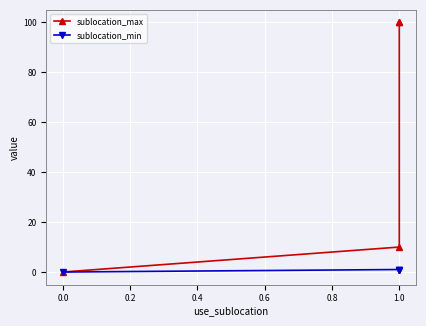

True or false: sublocation_min has more than 1 interior local peaks.

False